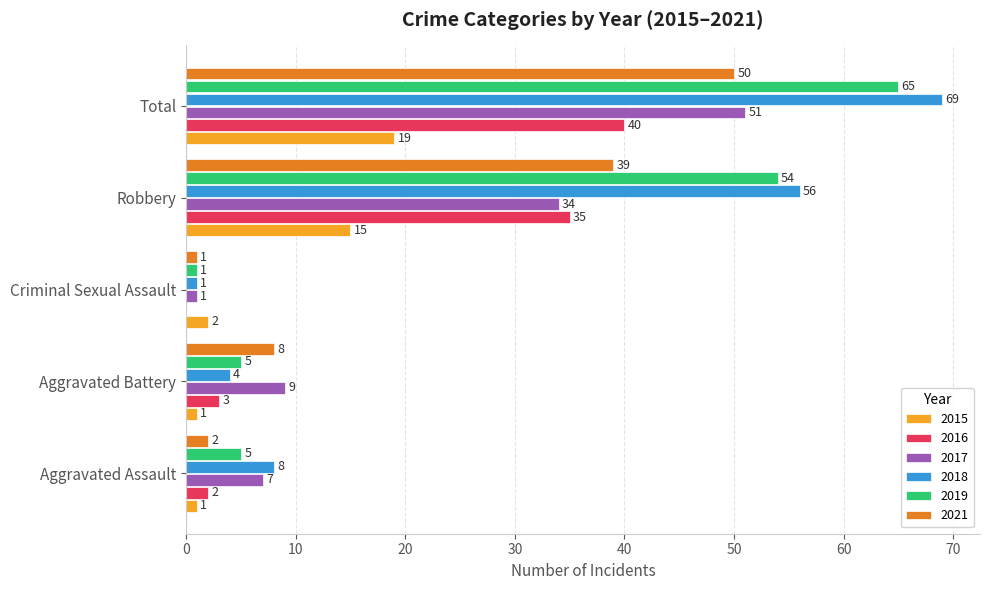

The 2019 series shows 2 at Aggravated Assault. True or false?

False